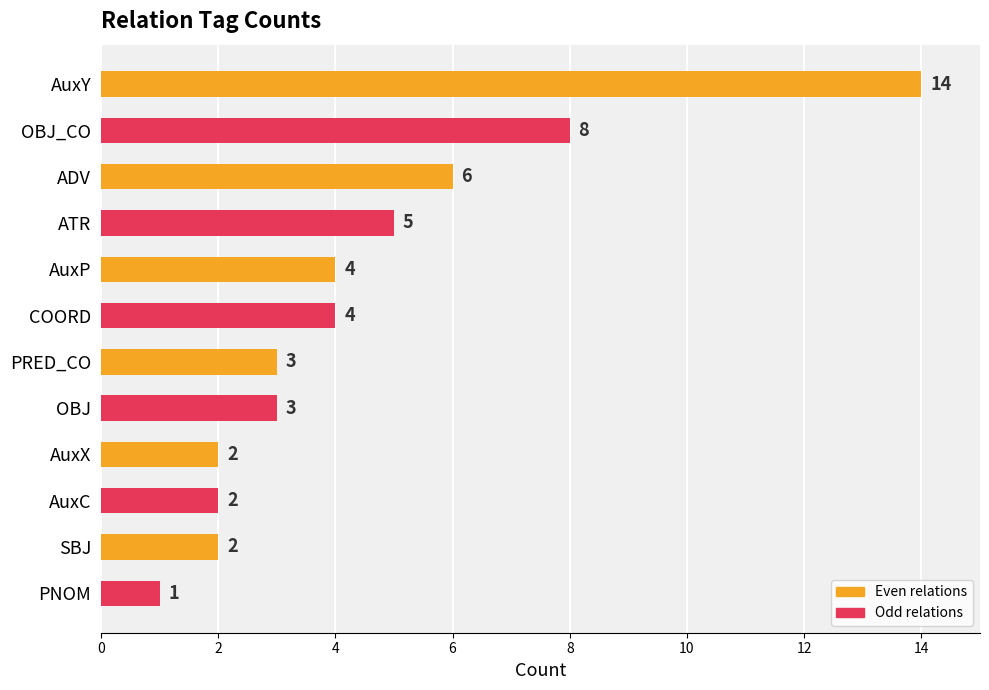

True or false: the data shows 2 at ATR.

False